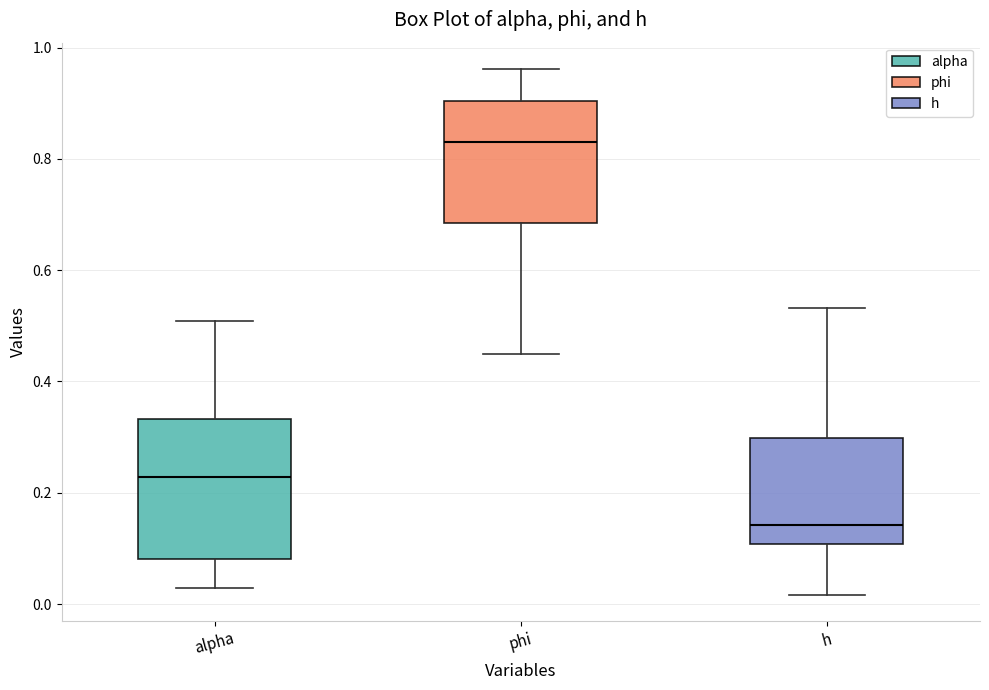

Which box is the tallest, from its lower edge to its upper edge?

alpha